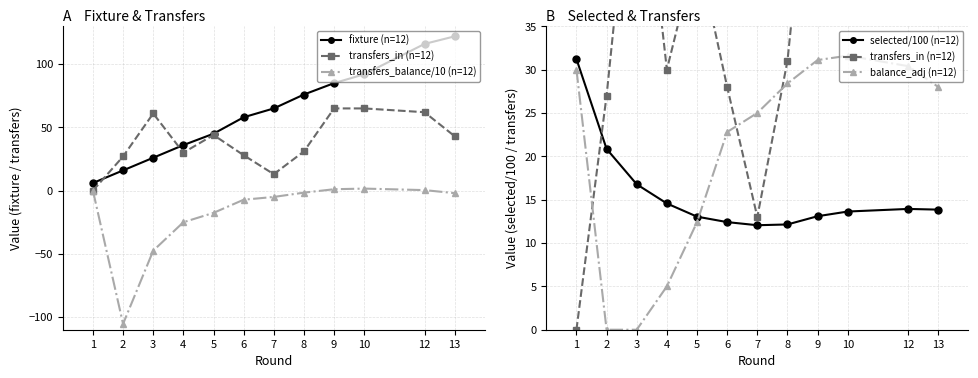

True or false: balance_adj (n=12) has more than 1 interior local peaks.

False